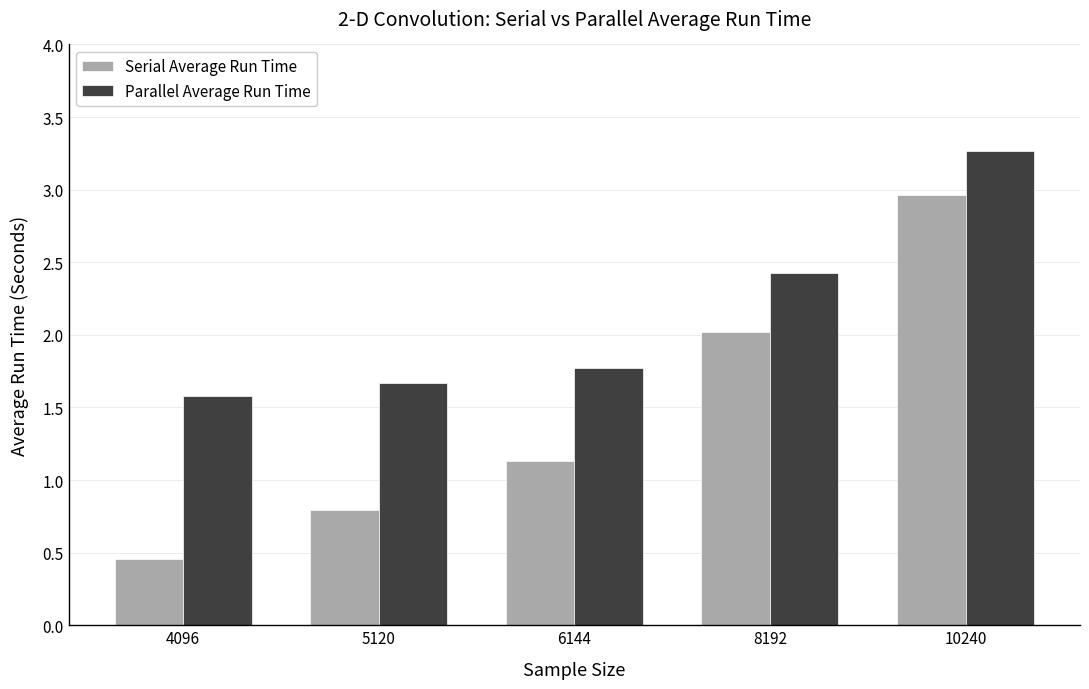

What is the value of the Serial Average Run Time bar at the 5th from the left?

3.0